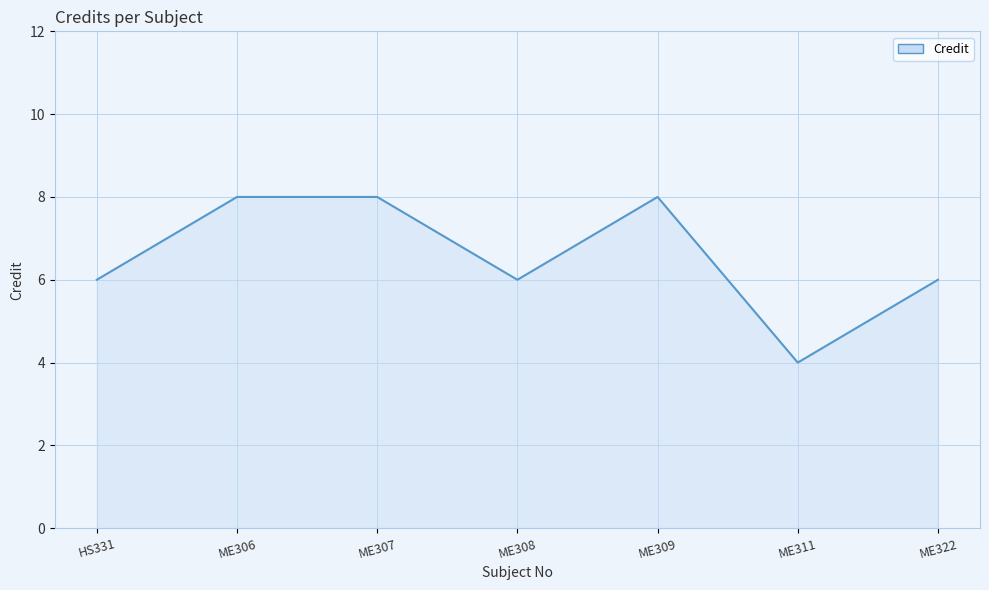

What position from the left is ME306?

2